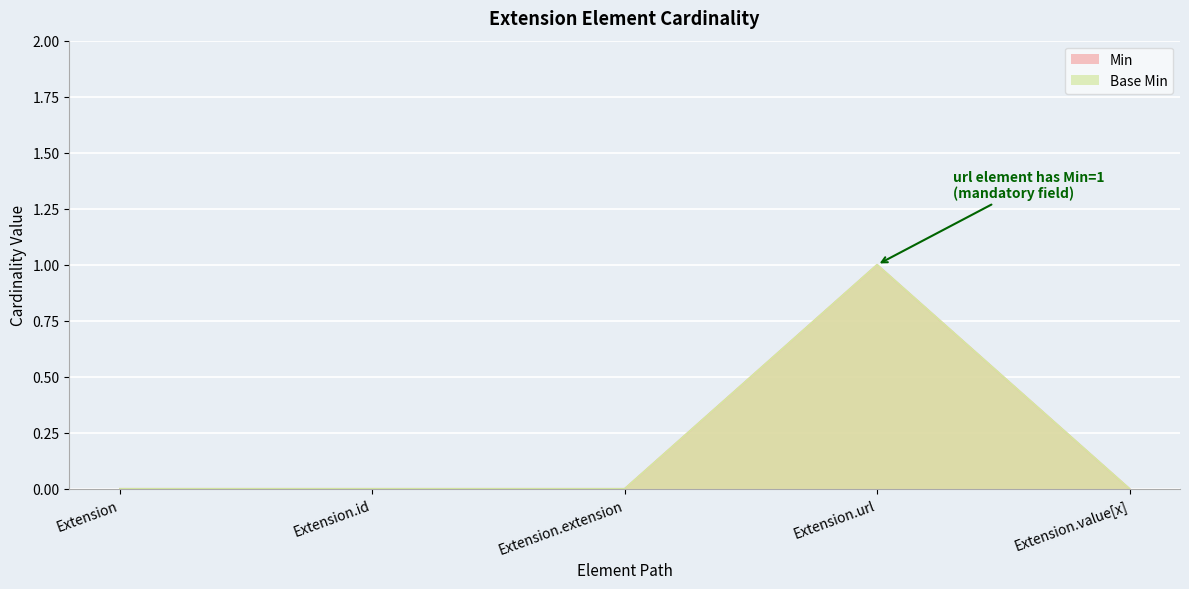

Which series has the largest total across all categories?

Min